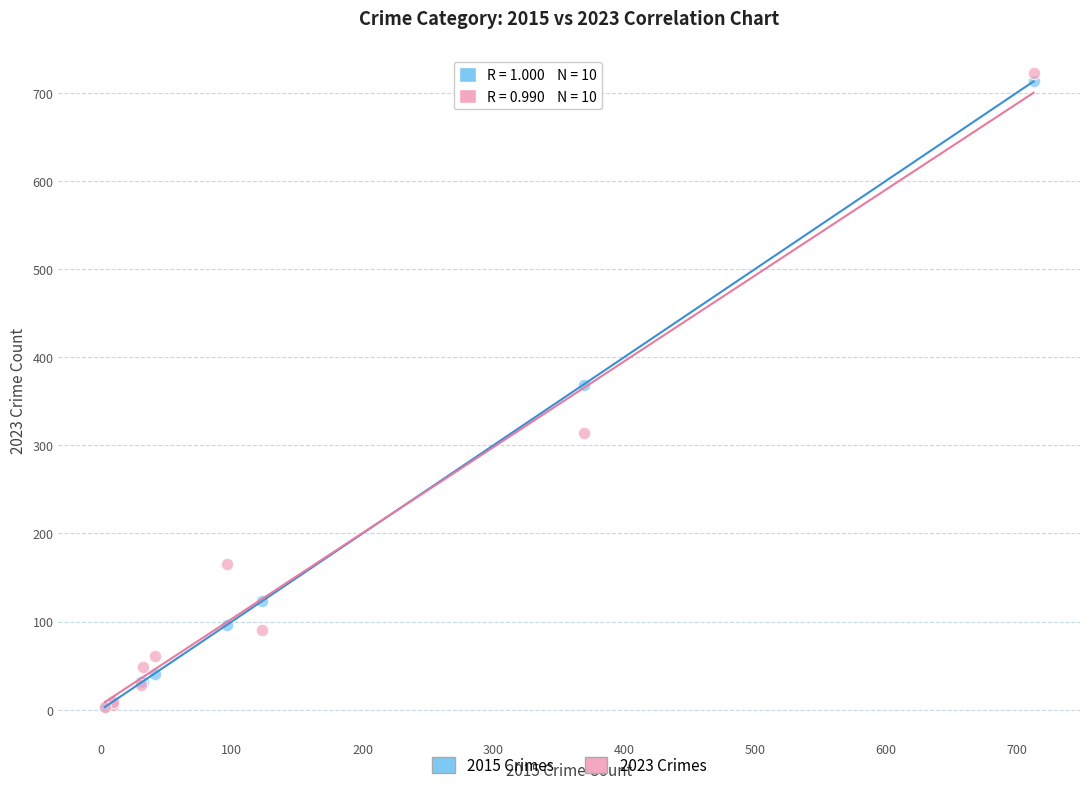

In the 2015 Crimes series, what Y value is closest to 358?

369